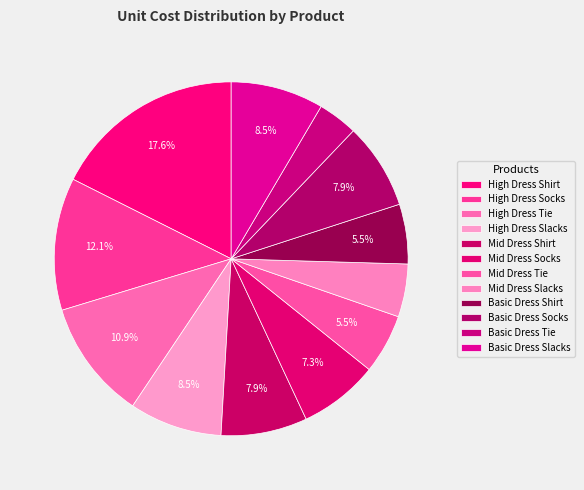

To the nearest percent, what portion does Mid Dress Tie represent?

5%